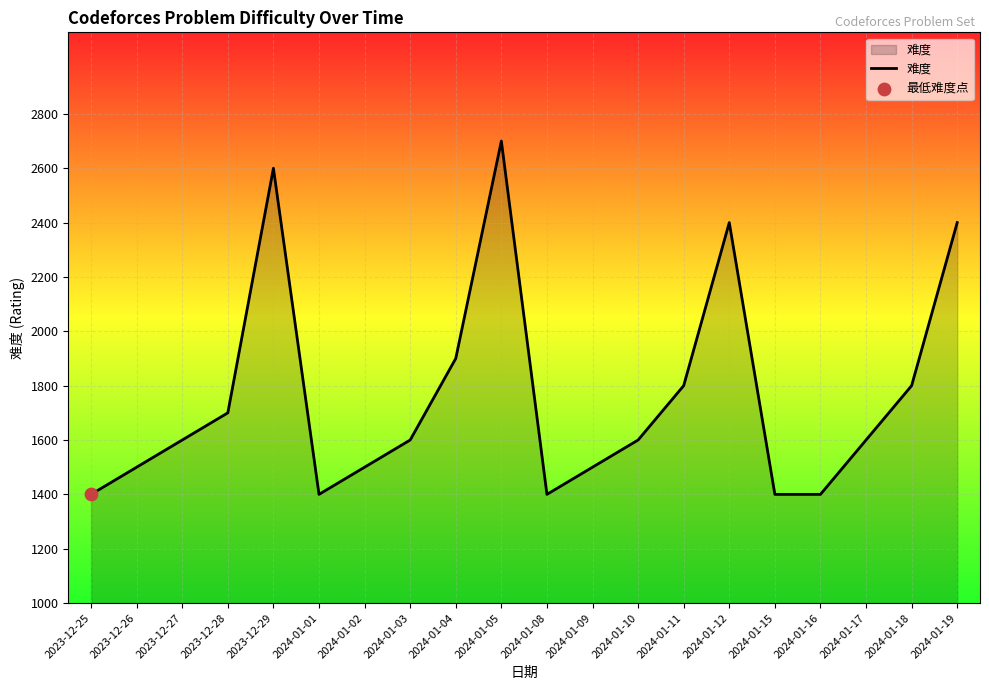

Which has a higher value, 2023-12-26 or 2023-12-29?

2023-12-29